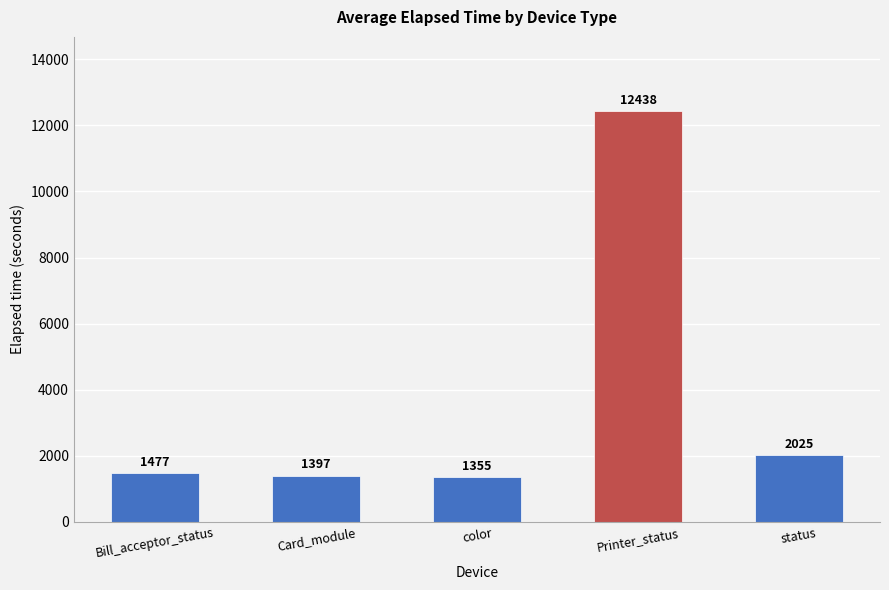

Rank the categories by value from highest to lowest.

Printer_status, status, Bill_acceptor_status, Card_module, color